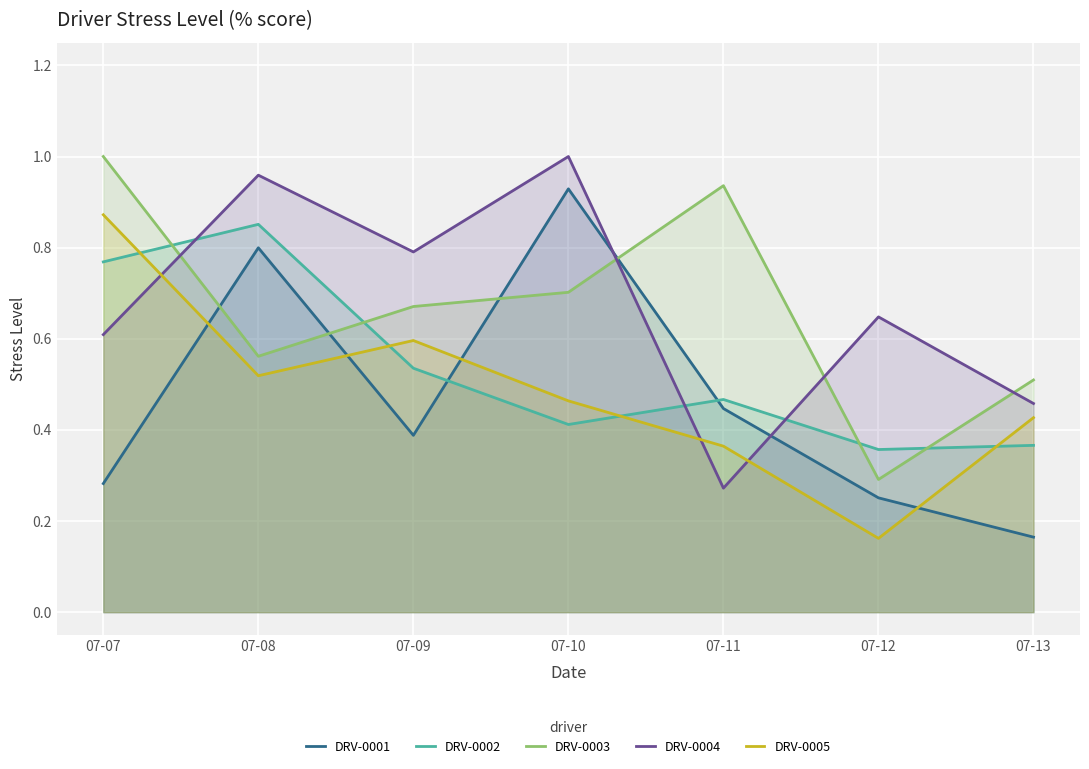

The value of DRV-0002 at 07-12 is 0.6. True or false?

False